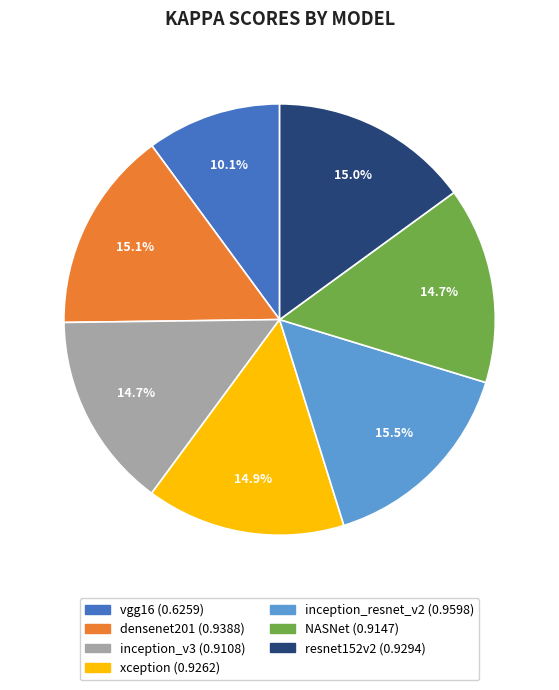

Count the number of slices in the pie.

7